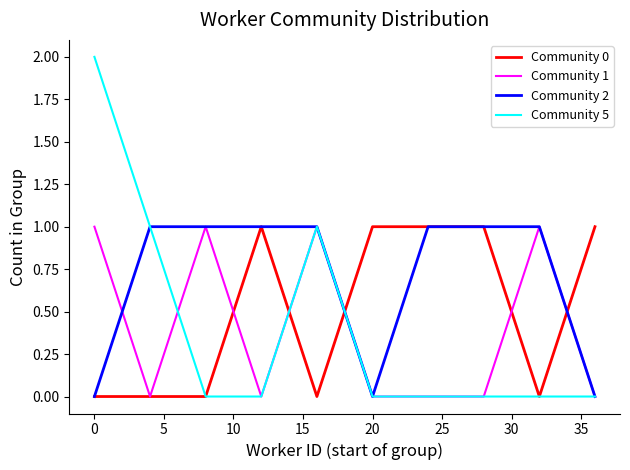

Which series has the largest total across all categories?

Community 2